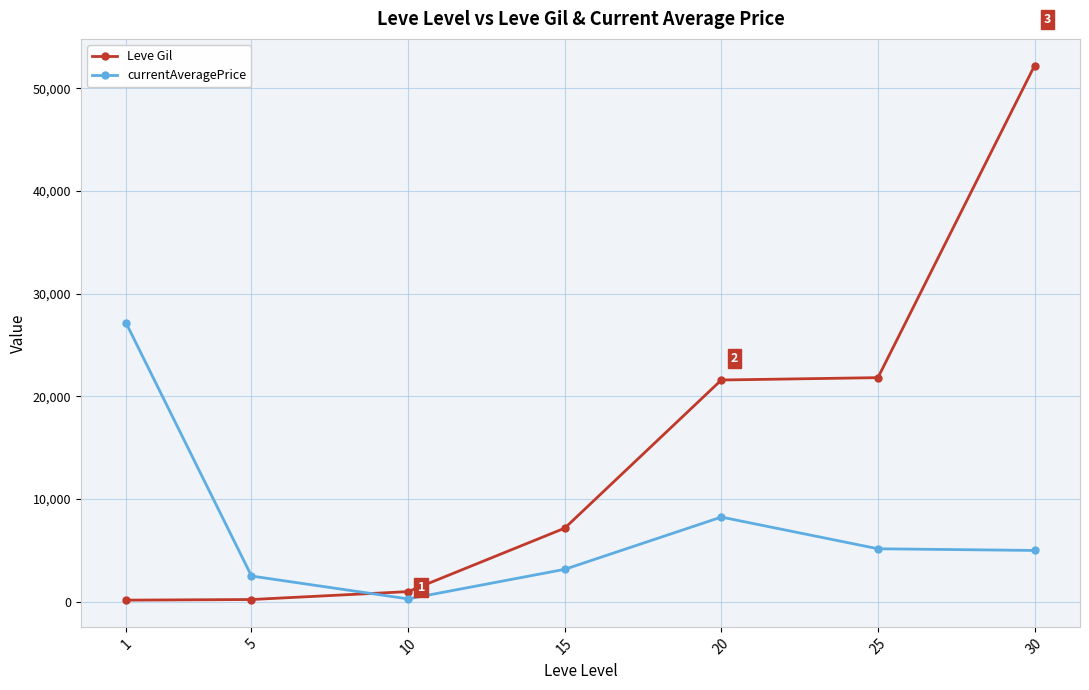

Which series has the widest spread of values?

Leve Gil